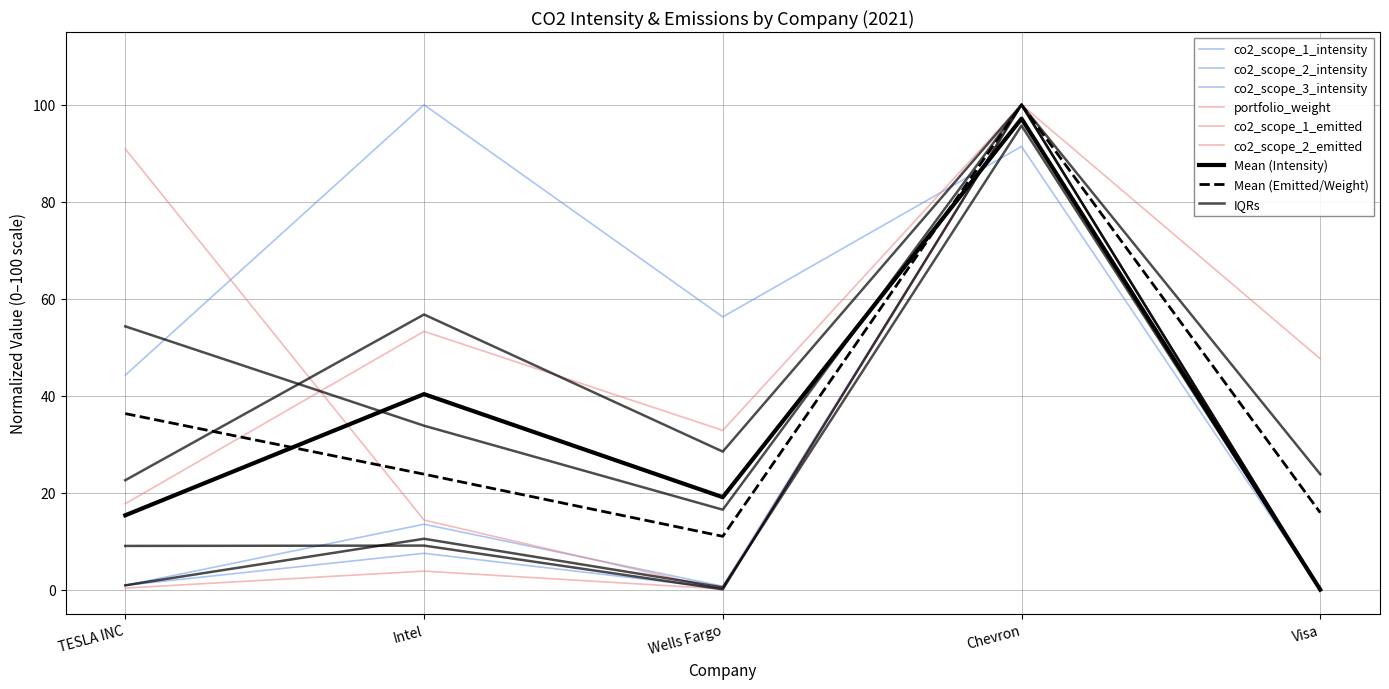

What value does the co2_scope_2_emitted series have at Intel?

53.3